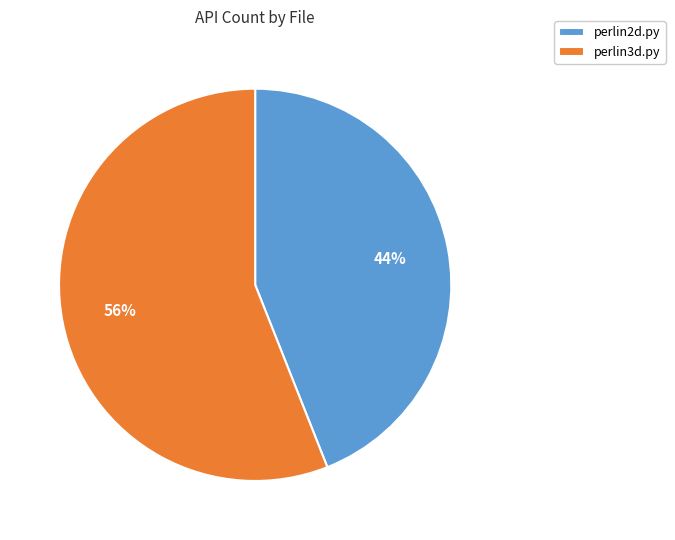

Between perlin3d.py and perlin2d.py, which is larger?

perlin3d.py